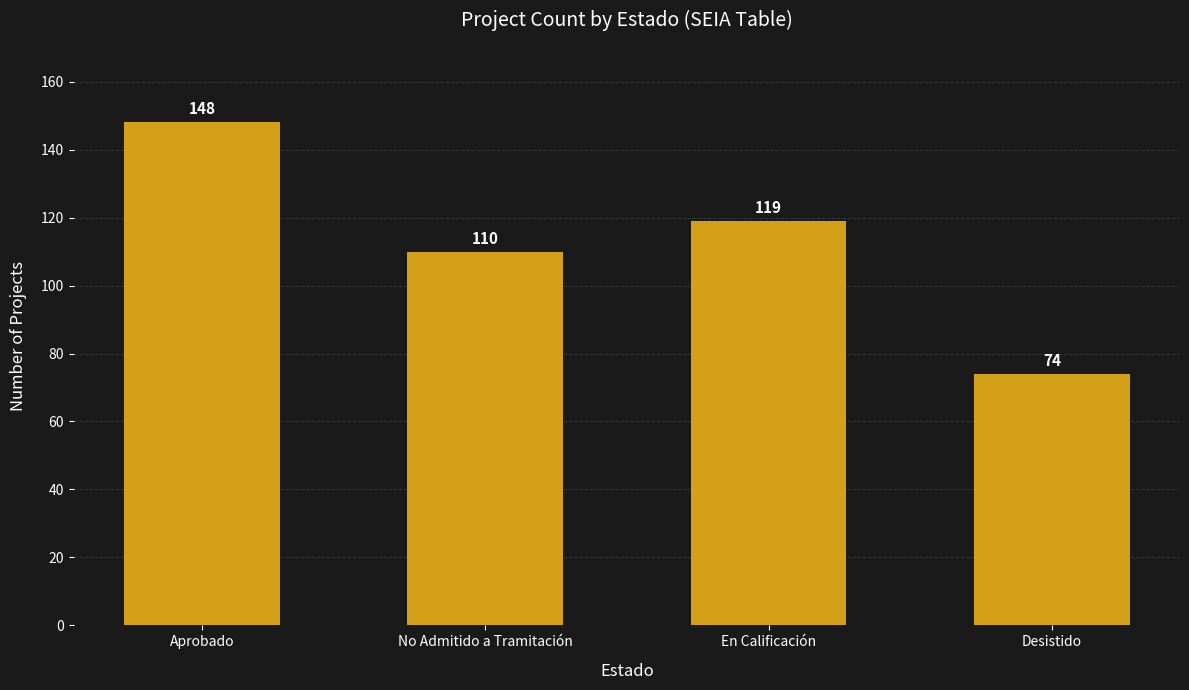

How many bars are there in total?

4